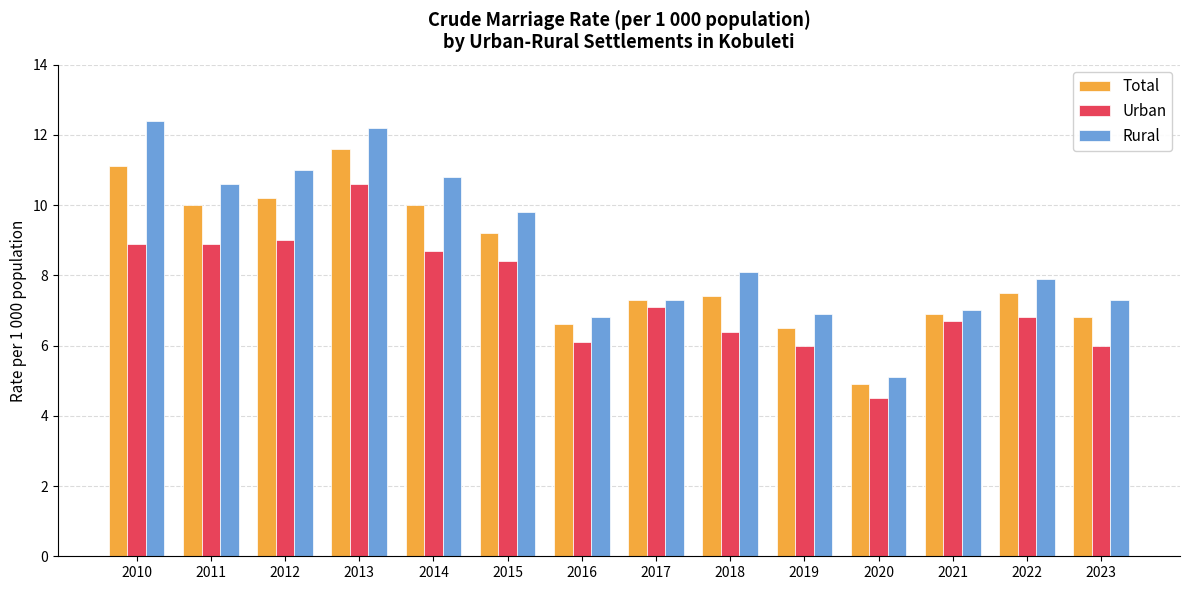

What is the approximate value of Rural at 2018?

8.1